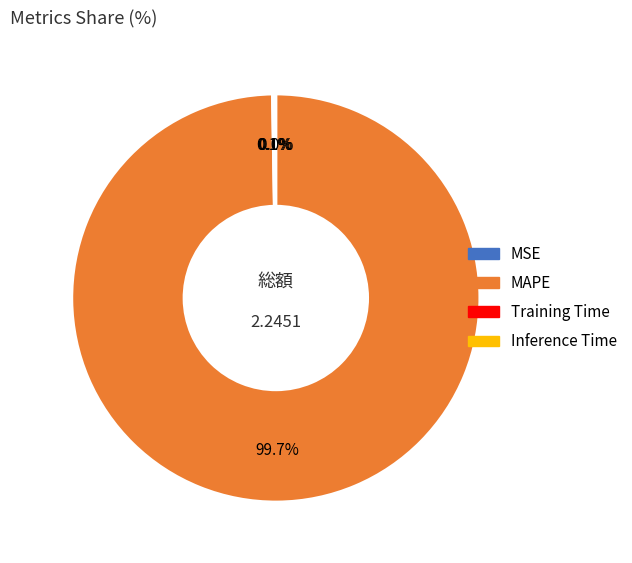

Does any single category account for the majority?

Yes